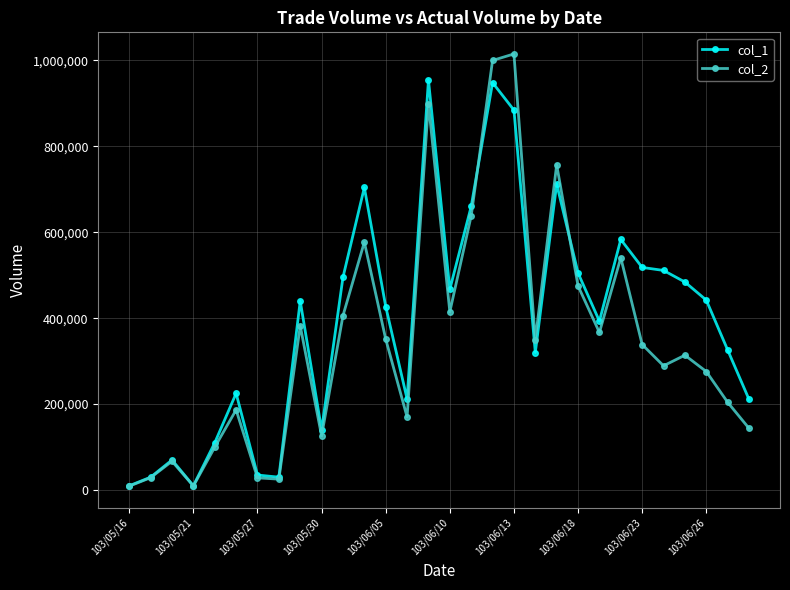

List the series in order of their peak value, lowest first.

col_1, col_2